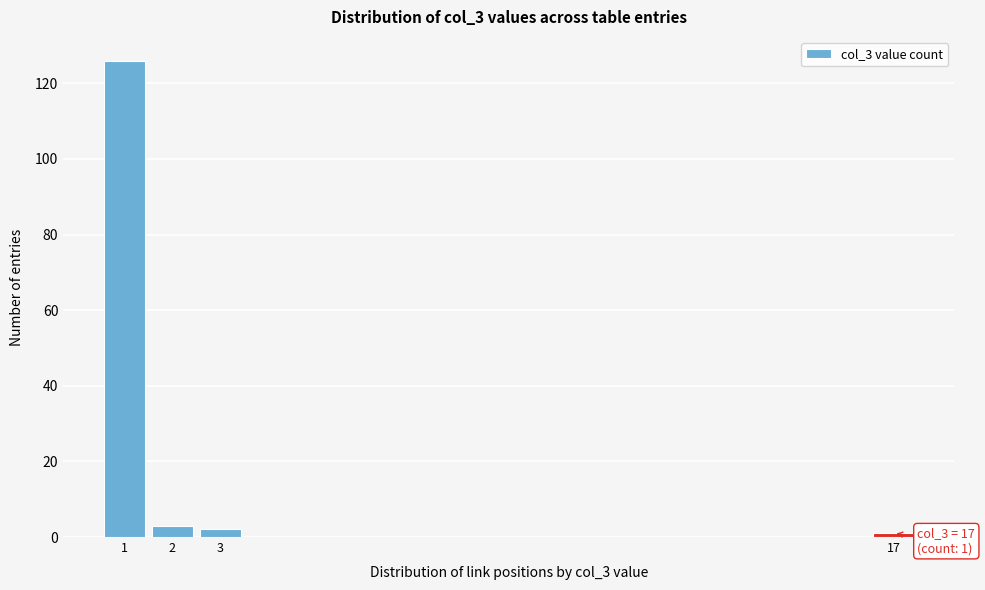

Reading left to right, transcribe all the data shown in this chart.

1=126	2=3	3=2	17=1